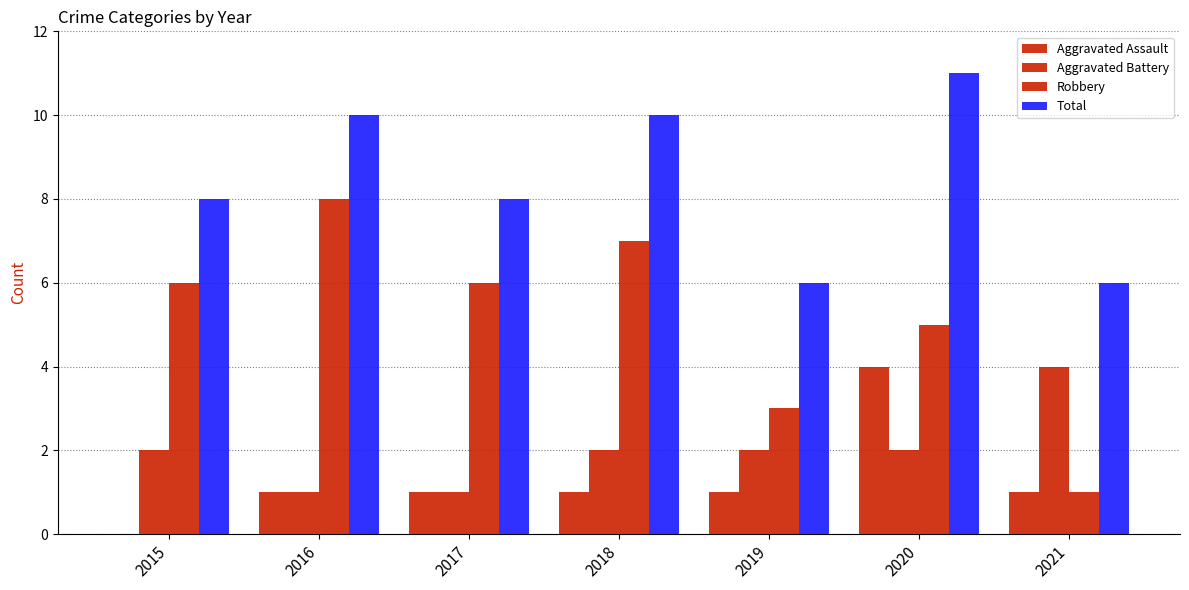

What is the average value of the Aggravated Battery series?

2